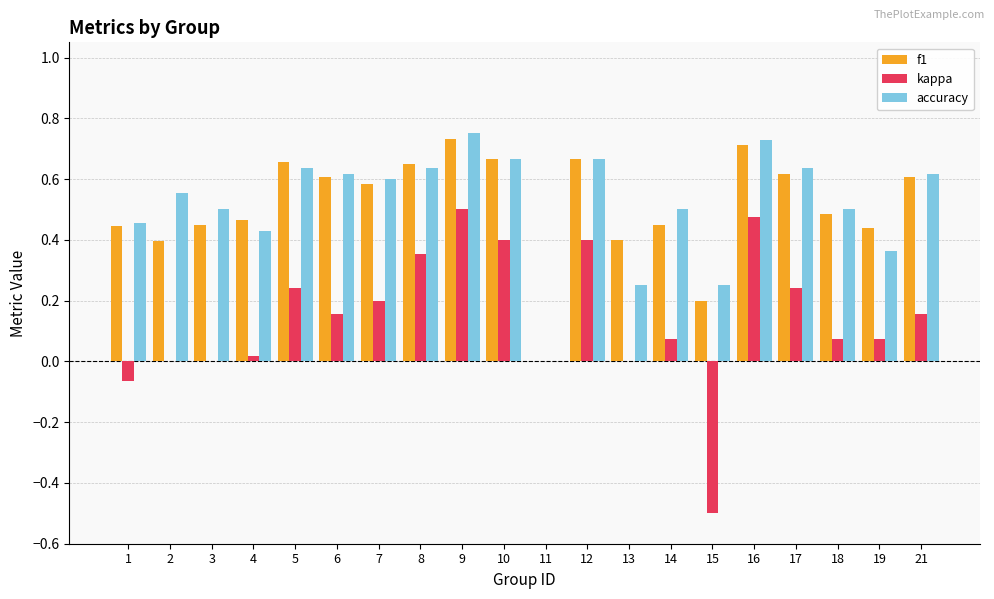

The f1 series shows 1.0 at 17. True or false?

False